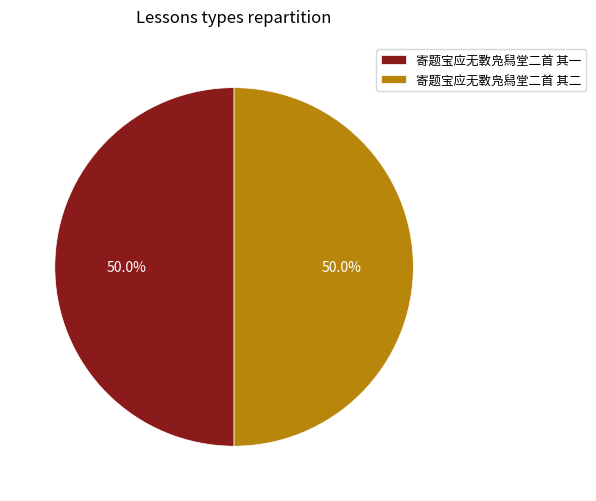

Is it true that 寄题宝应无斁凫舄堂二首 其二 is 50% of the pie?

True